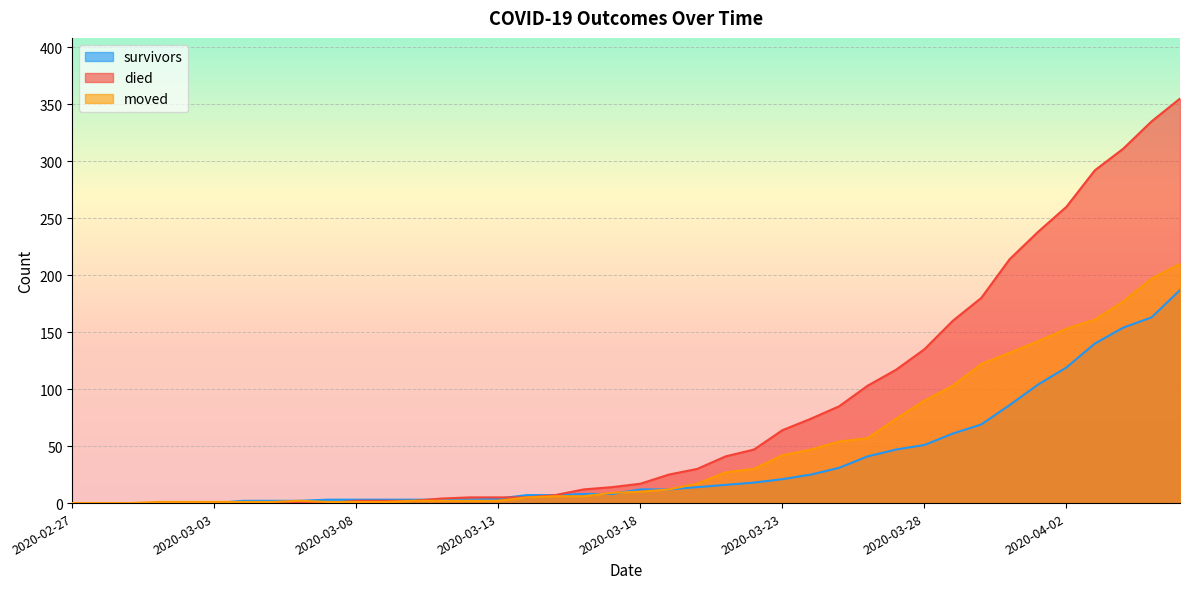

Which series has the largest total across all categories?

died